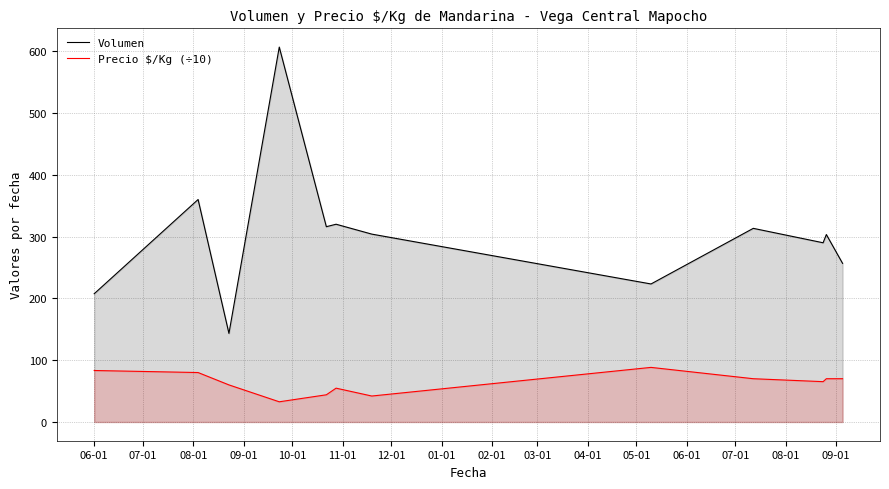

What is the greatest value displayed?

606.7